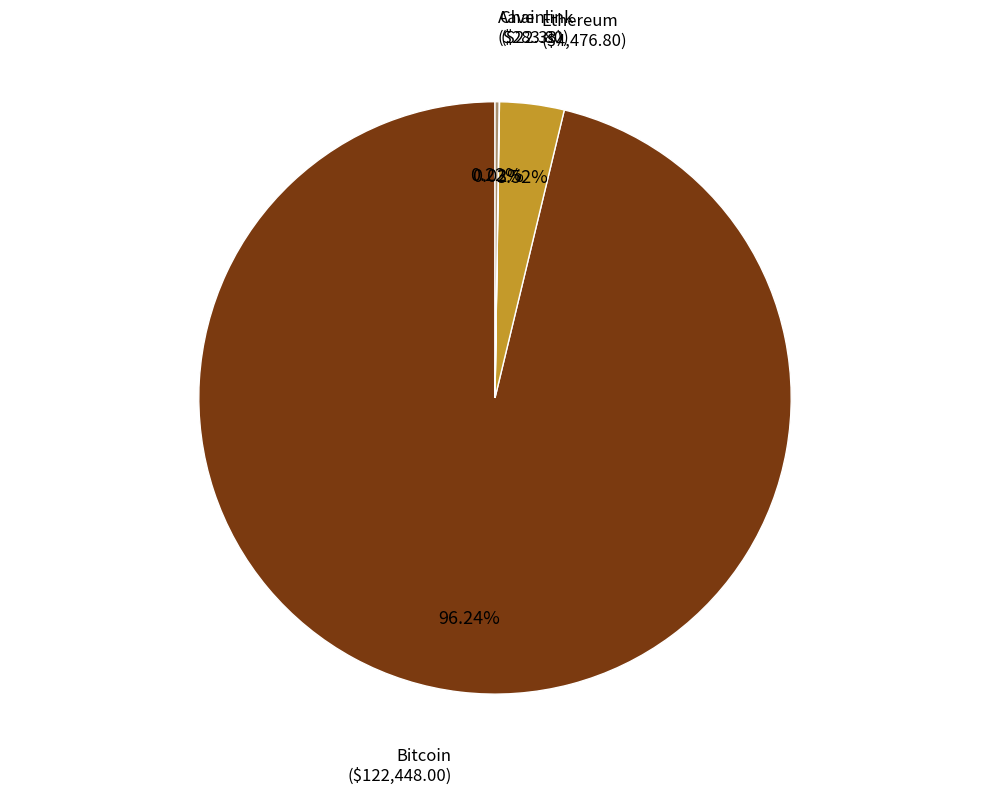

What is the largest slice in the pie chart?

Bitcoin